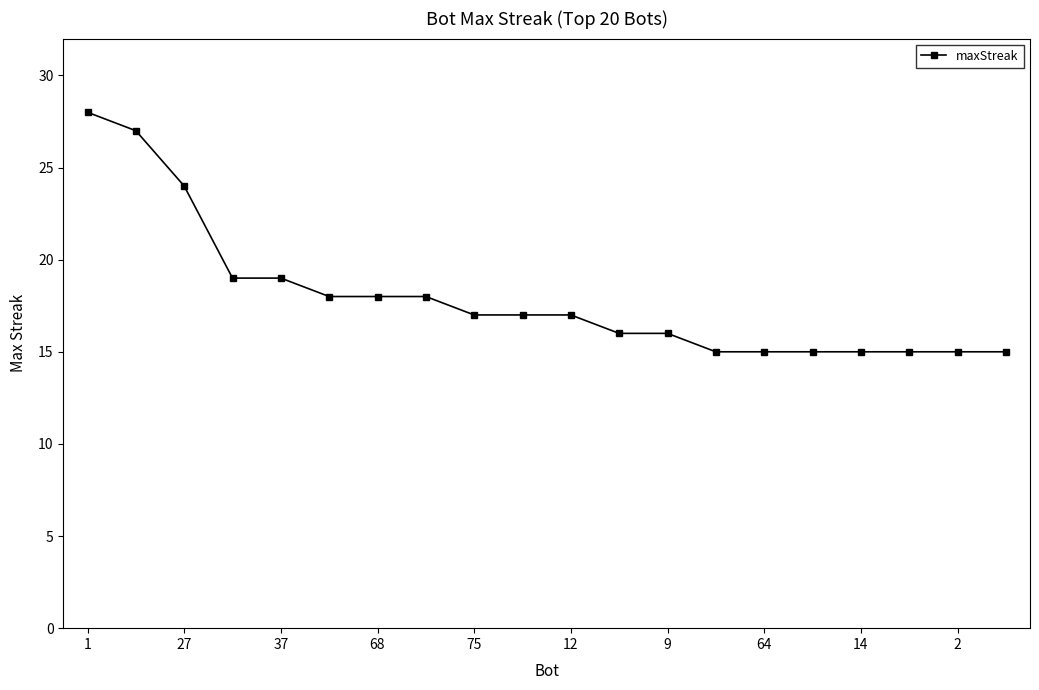

What is the smallest value displayed?

15